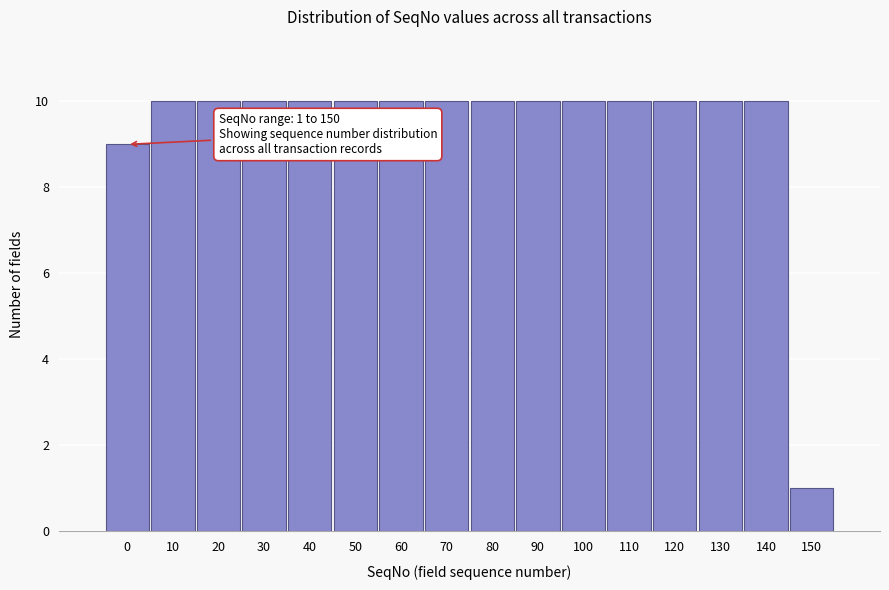

Reading right to left, extract all data points from this chart.

150=1	140=10	130=10	120=10	110=10	100=10	90=10	80=10	70=10	60=10	50=10	40=10	30=10	20=10	10=10	0=9